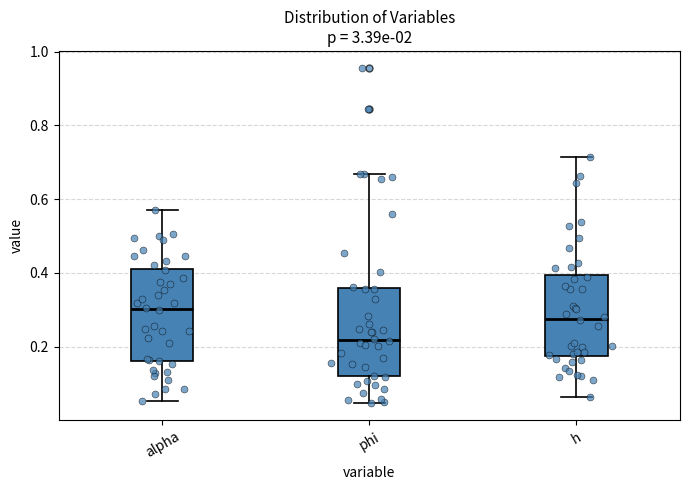

Which box has the lowest median line?

phi